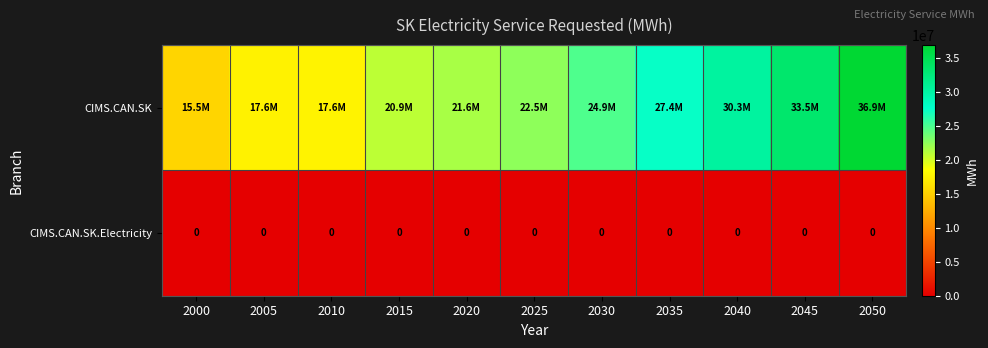

The value of CIMS.CAN.SK.Electricity at 2000 is 0.0. True or false?

True